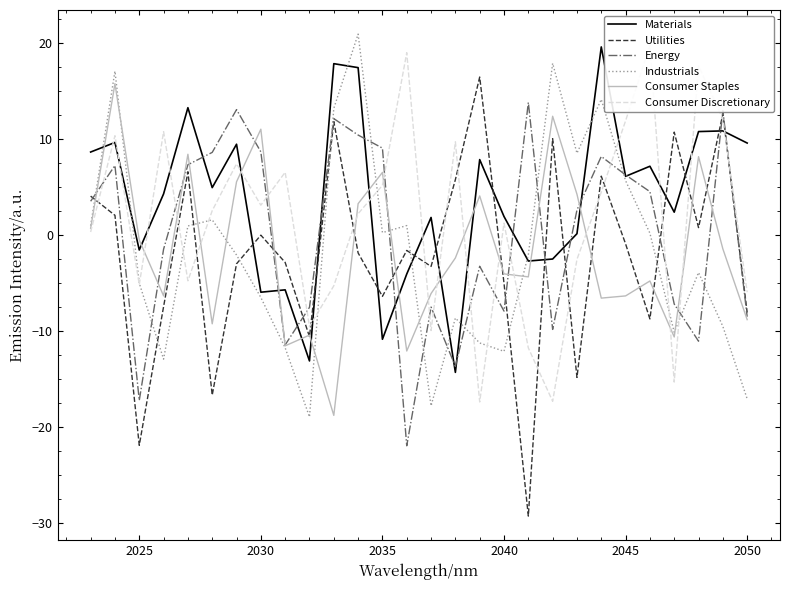

At which category does Energy reach its first local valley?

2025